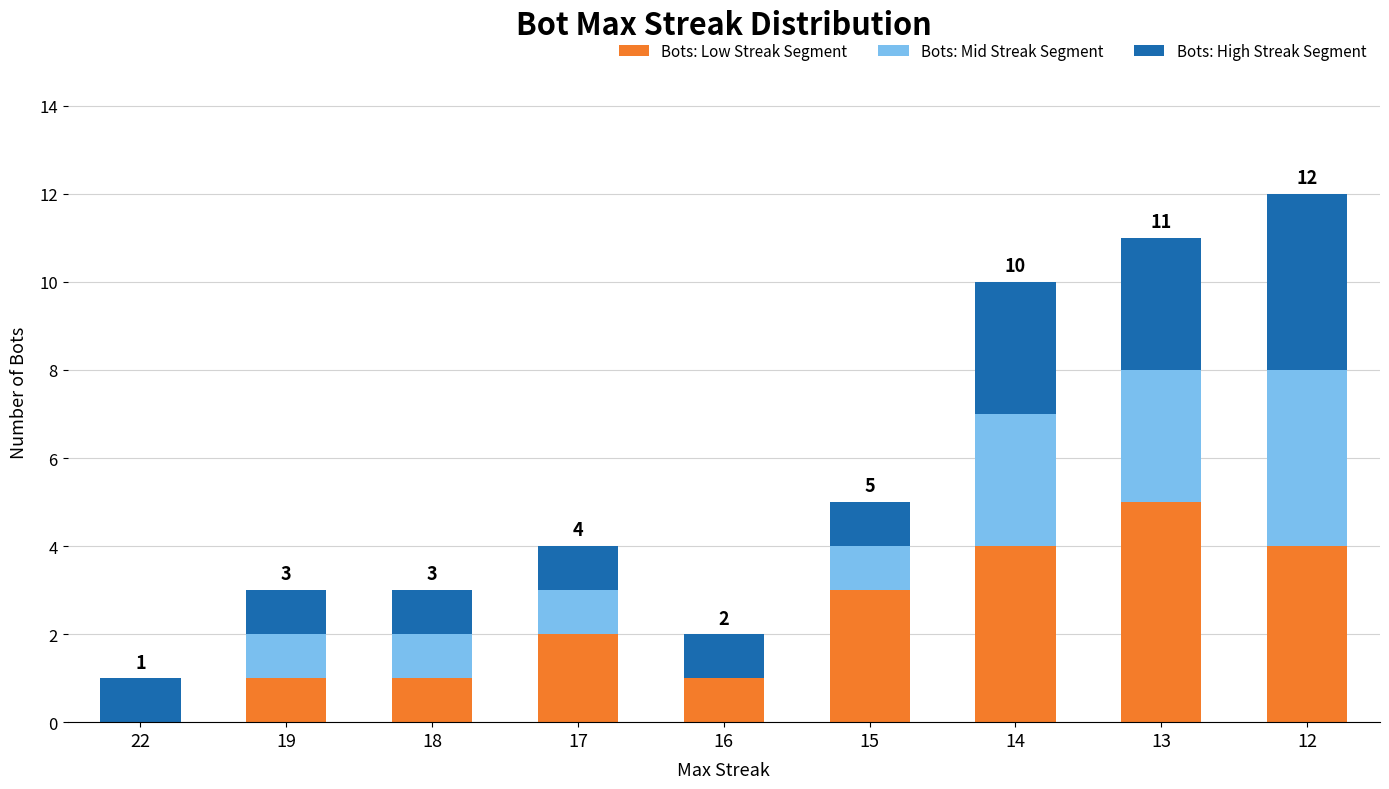

What is the maximum value for Bots: Low Streak Segment?

5